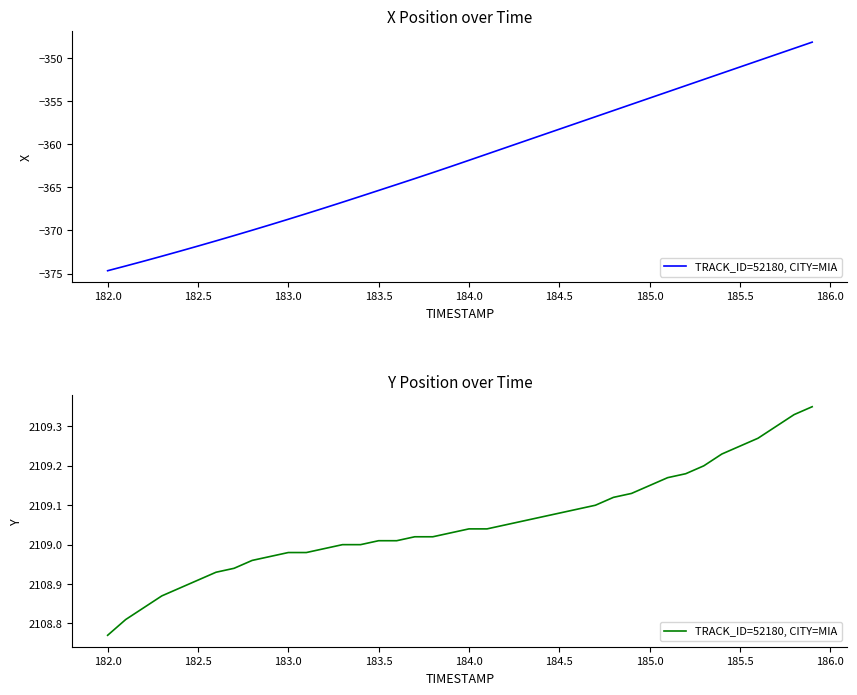

What is the difference between the maximum and minimum values?

0.6